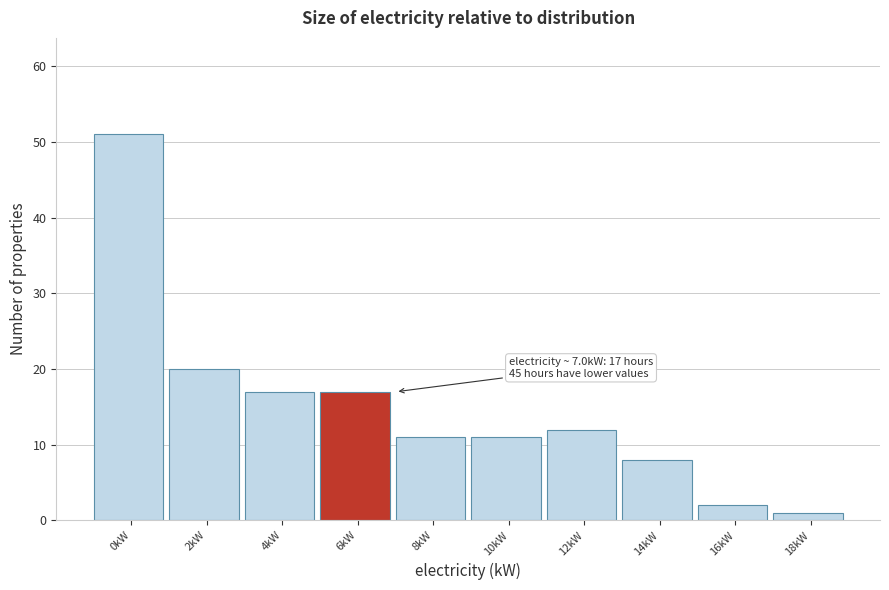

Reading left to right, what are all the values shown in this chart?

0kW=51	2kW=20	4kW=17	6kW=17	8kW=11	10kW=11	12kW=12	14kW=8	16kW=2	18kW=1